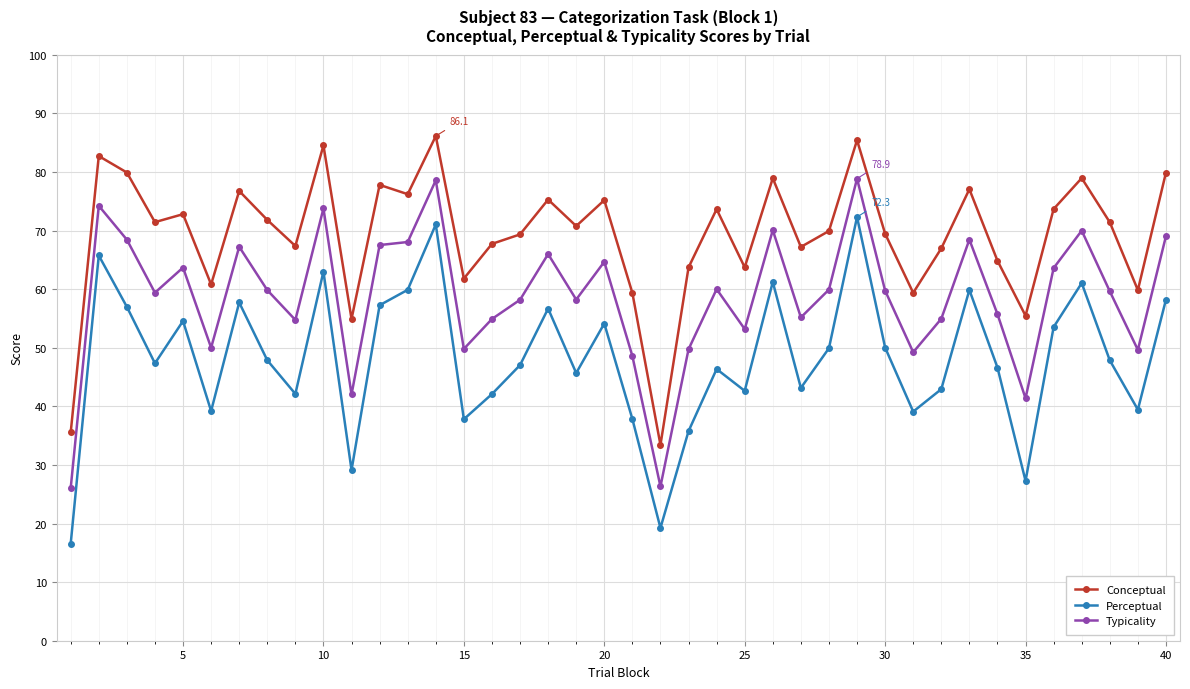

True or false: Typicality and Conceptual intersect in this chart.

False